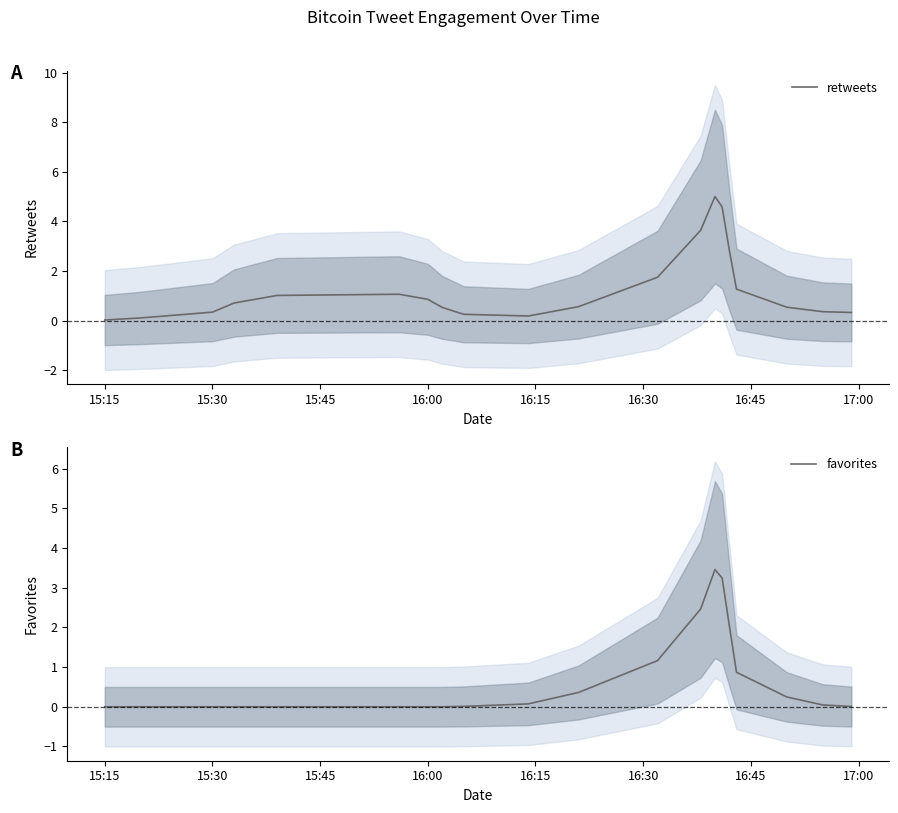

Which series has the largest total across all categories?

retweets